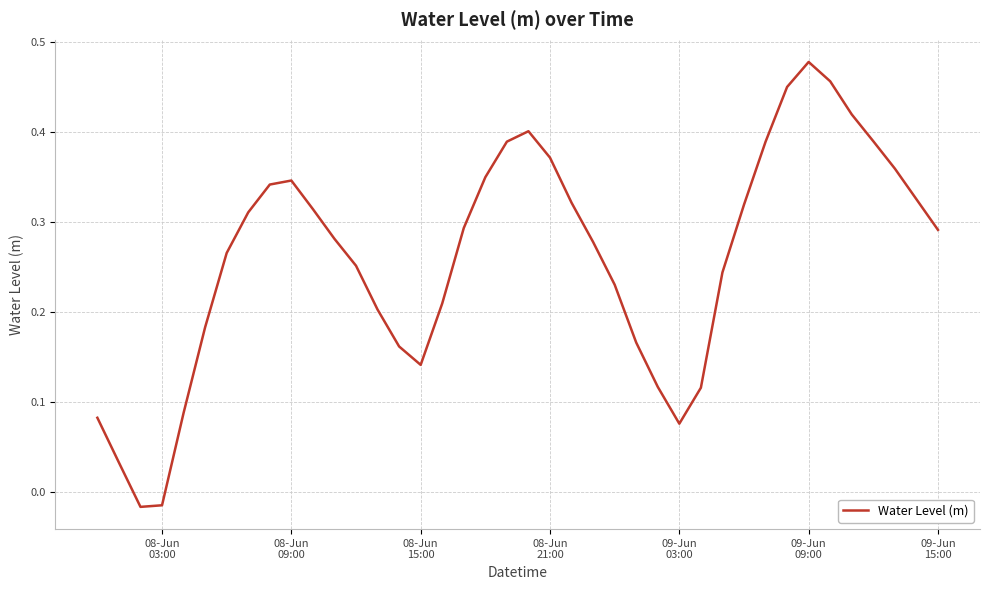

What is the difference between the maximum and second lowest values?

0.5